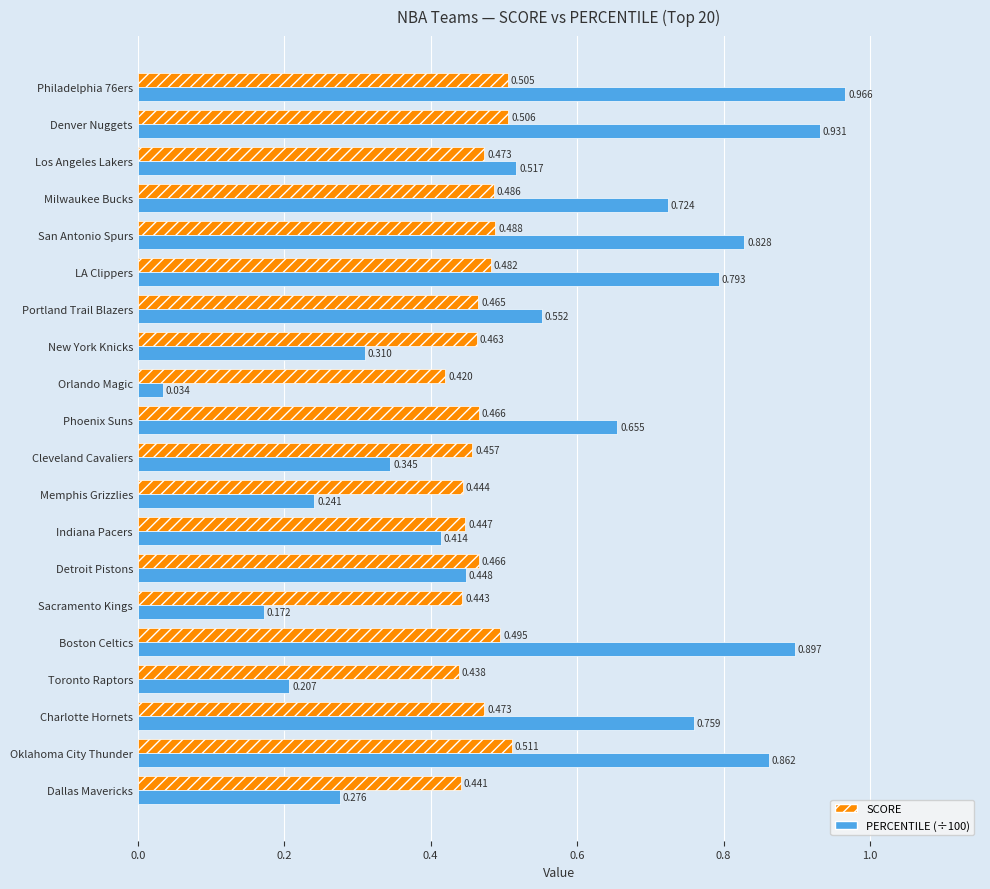

Where is PERCENTILE (÷100) nearest to the value 0?

Orlando Magic